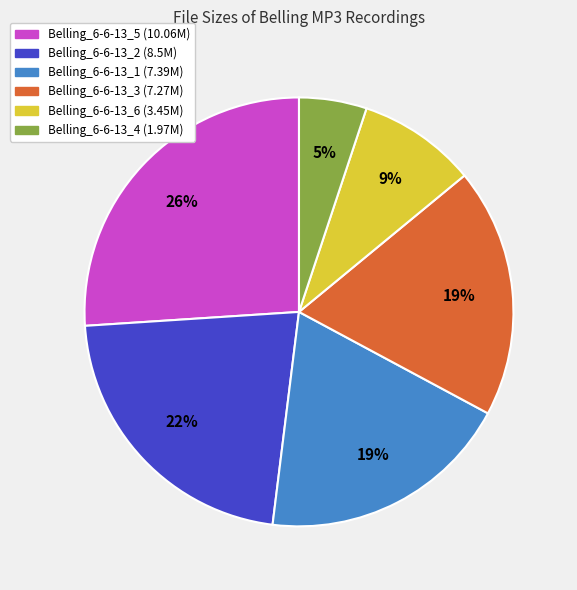

To the nearest percent, what is the average slice percentage?

17%